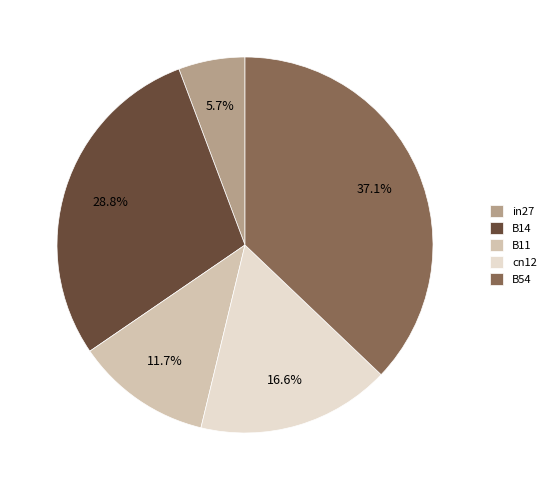

Rank the categories by value from highest to lowest.

B54, B14, cn12, B11, in27